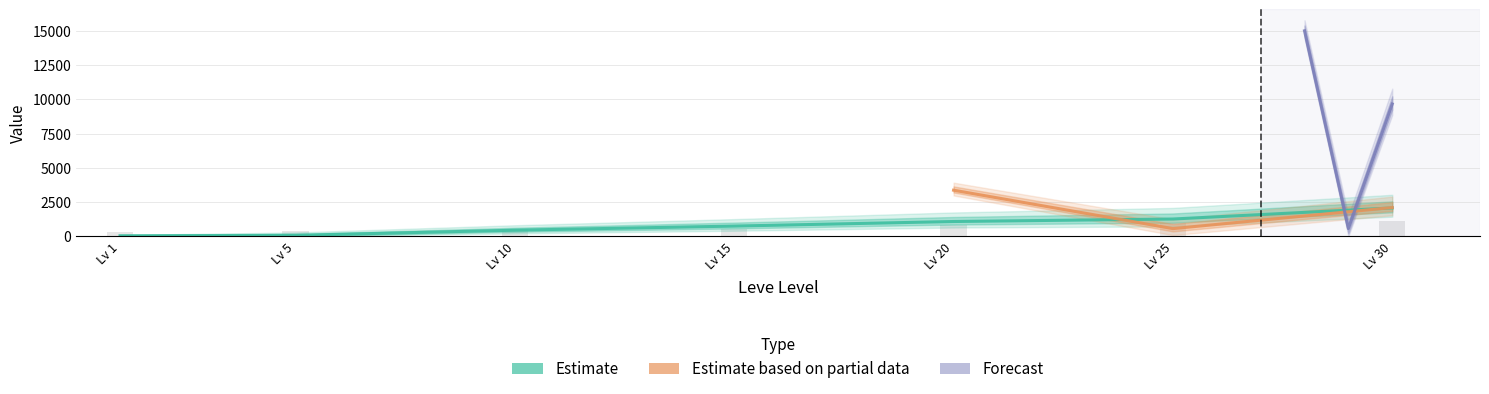

How many bars are there in total?

14